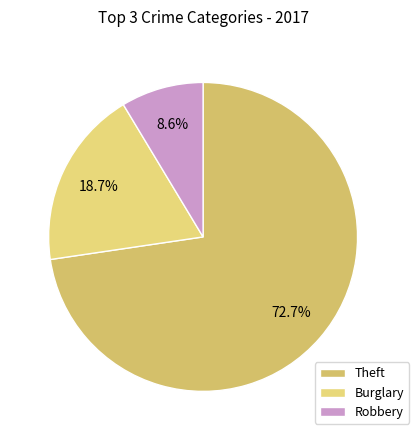

Which slice is the smallest?

Robbery